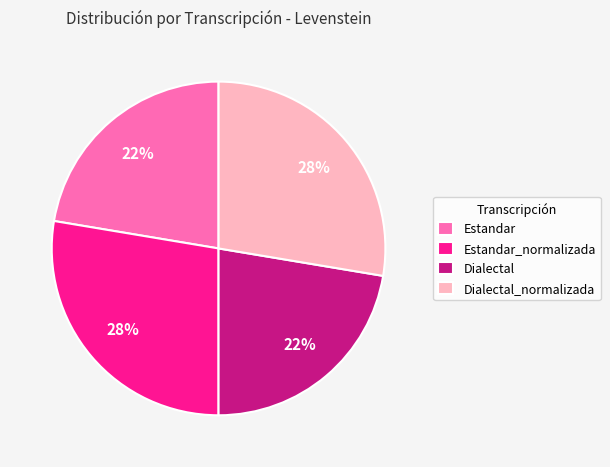

Is it true that Dialectal_normalizada is 28% of the pie?

True